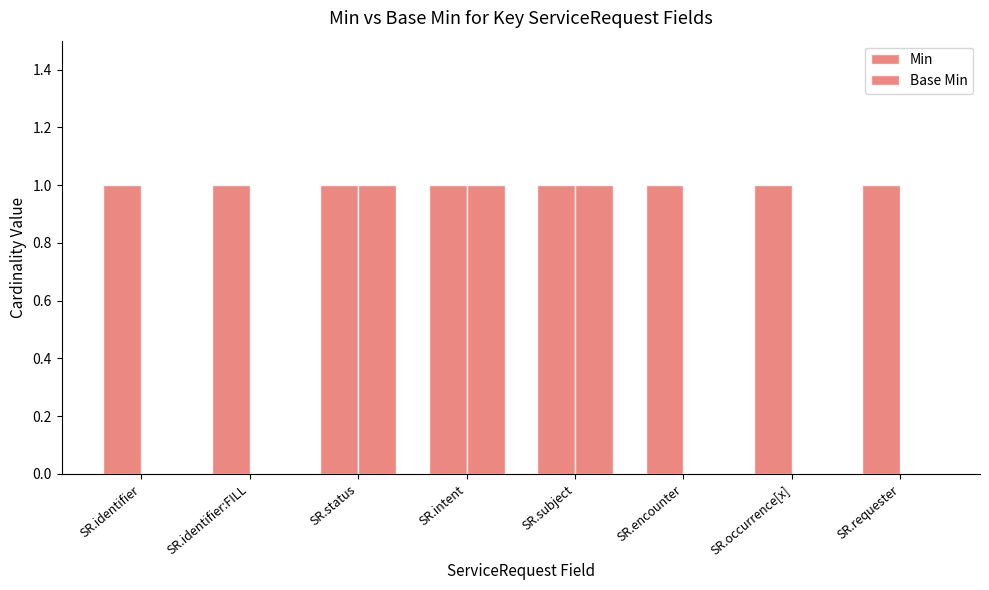

At which label is Min closest to 1?

SR.identifier